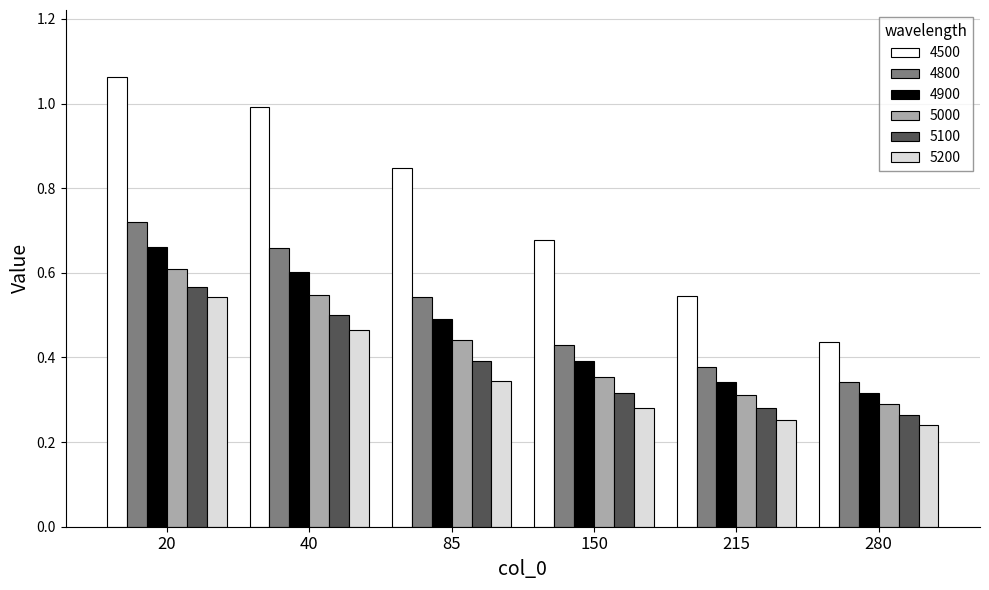

What is the total value across all series at 20?

4.2